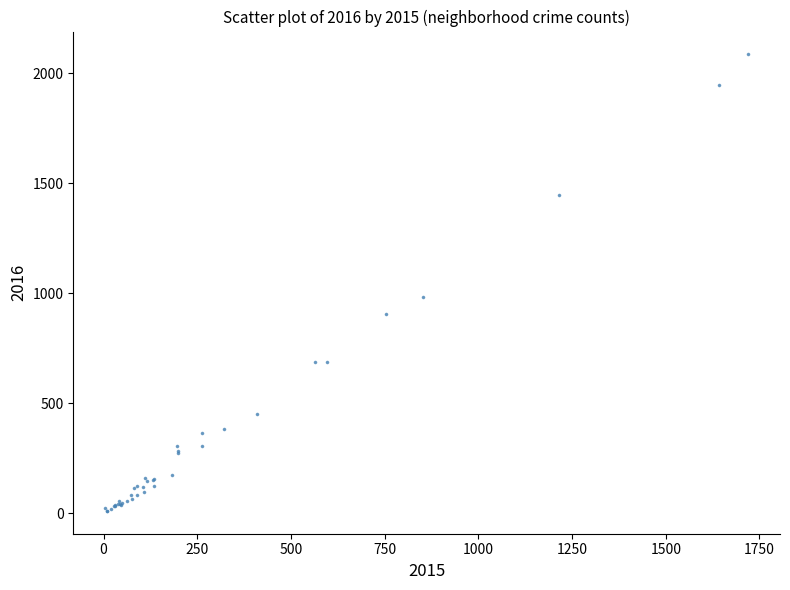

What Y value in the scatter plot is closest to 1048?

983